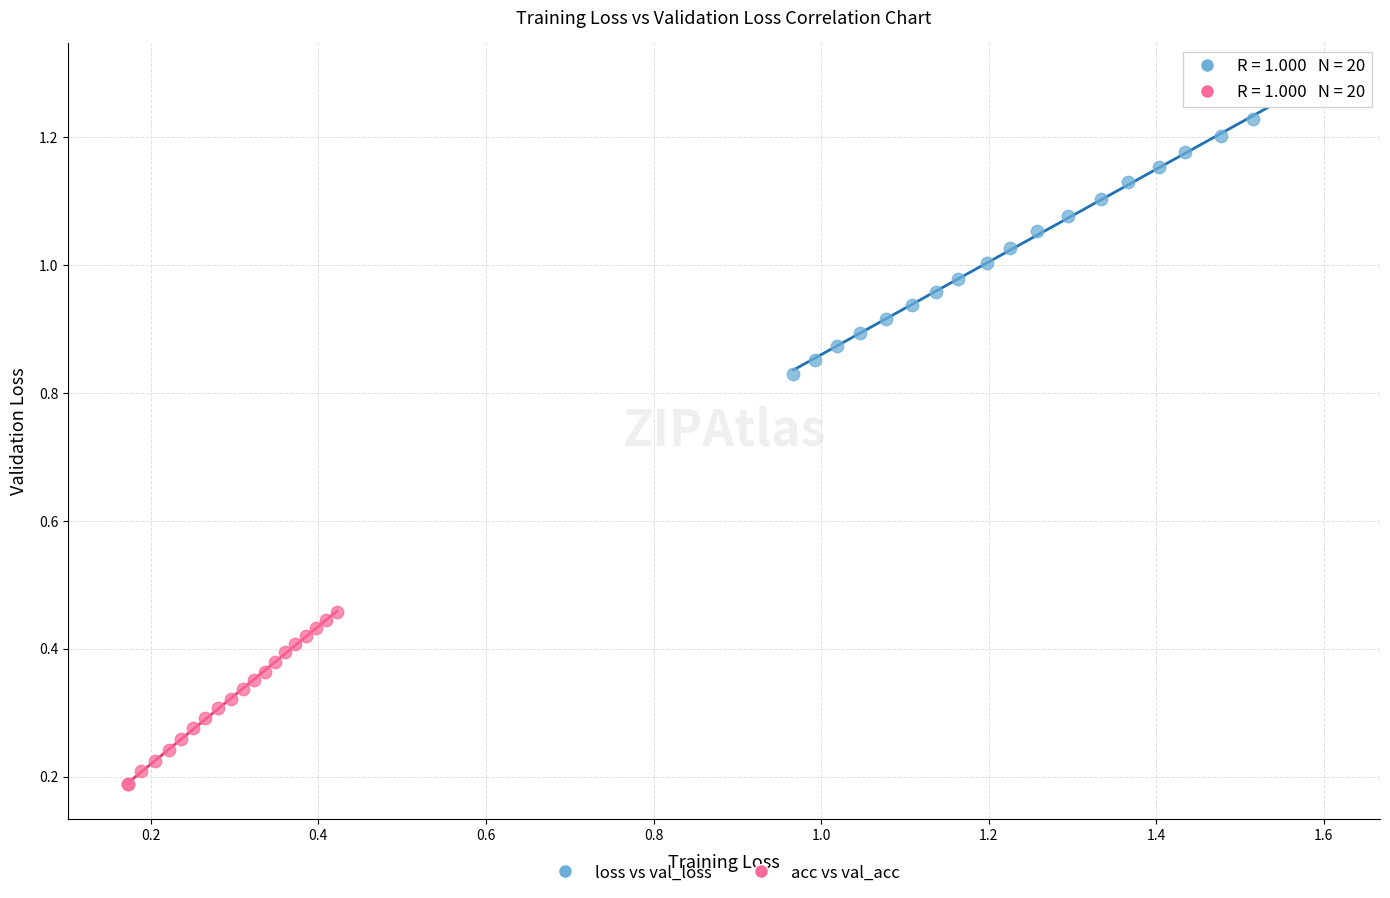

Which series contains the highest Y value?

loss vs val_loss